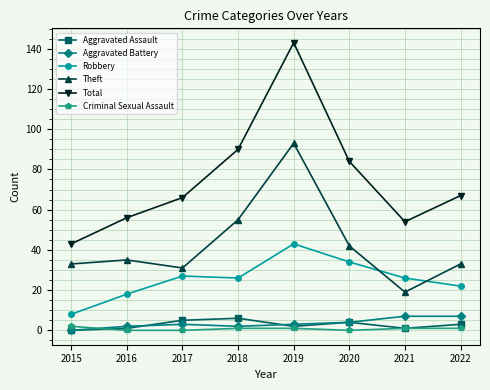

Reading right to left, list all the values displayed in this chart.

Aggravated Assault: 2022=3	2021=1	2020=4	2019=2	2018=6	2017=5	2016=1	2015=0
Aggravated Battery: 2022=7	2021=7	2020=4	2019=3	2018=2	2017=3	2016=2	2015=0
Robbery: 2022=22	2021=26	2020=34	2019=43	2018=26	2017=27	2016=18	2015=8
Theft: 2022=33	2021=19	2020=42	2019=93	2018=55	2017=31	2016=35	2015=33
Total: 2022=67	2021=54	2020=84	2019=143	2018=90	2017=66	2016=56	2015=43
Criminal Sexual Assault: 2022=1	2021=1	2020=0	2019=1	2018=1	2017=0	2016=0	2015=2